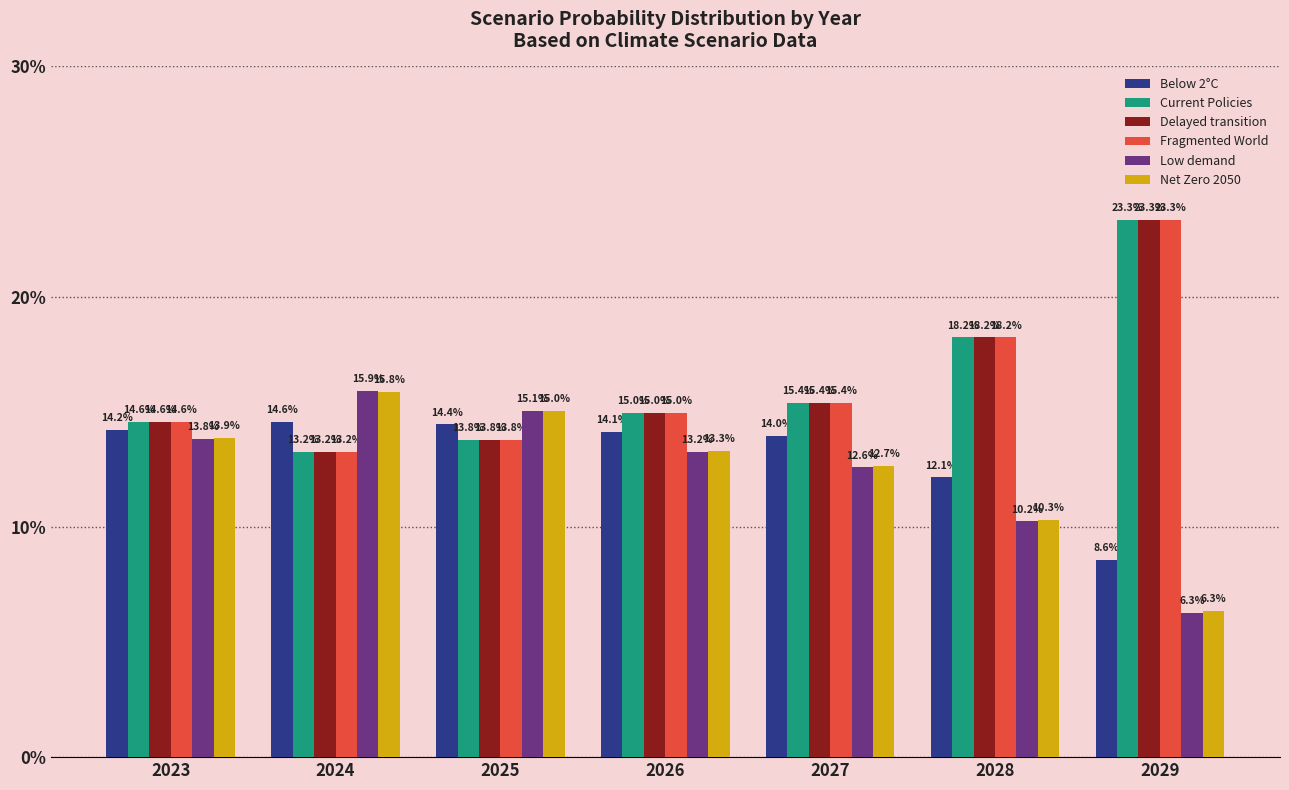

Reading right to left, what are all the values shown in this chart?

Below 2°C: 2029=0.1	2028=0.1	2027=0.1	2026=0.1	2025=0.1	2024=0.1	2023=0.1
Current Policies: 2029=0.2	2028=0.2	2027=0.2	2026=0.1	2025=0.1	2024=0.1	2023=0.1
Delayed transition: 2029=0.2	2028=0.2	2027=0.2	2026=0.1	2025=0.1	2024=0.1	2023=0.1
Fragmented World: 2029=0.2	2028=0.2	2027=0.2	2026=0.1	2025=0.1	2024=0.1	2023=0.1
Low demand: 2029=0.1	2028=0.1	2027=0.1	2026=0.1	2025=0.2	2024=0.2	2023=0.1
Net Zero 2050: 2029=0.1	2028=0.1	2027=0.1	2026=0.1	2025=0.2	2024=0.2	2023=0.1